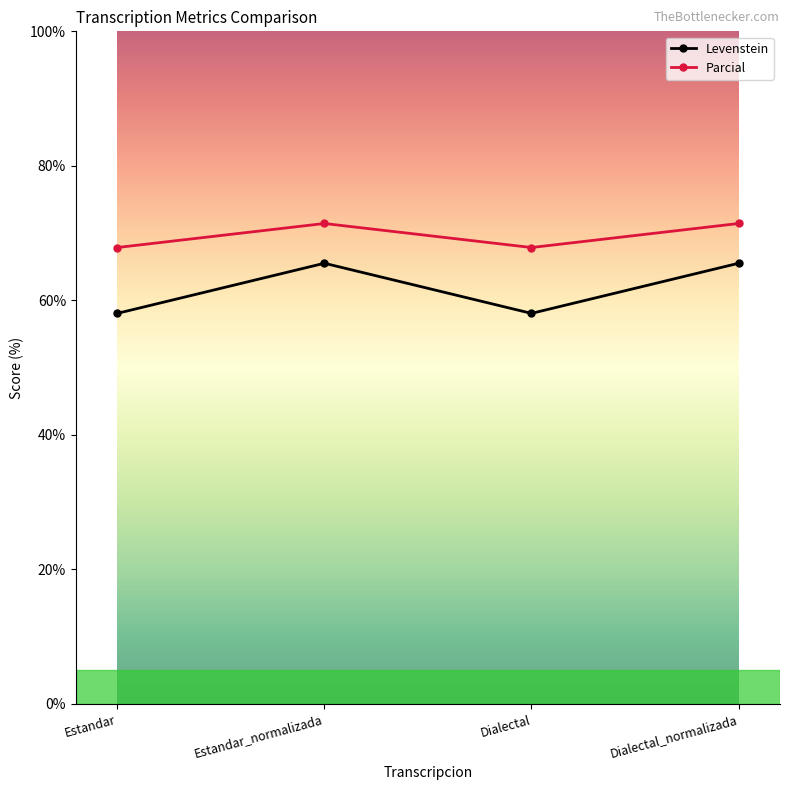

Between Dialectal and Dialectal_normalizada, which series saw the biggest shift?

Levenstein